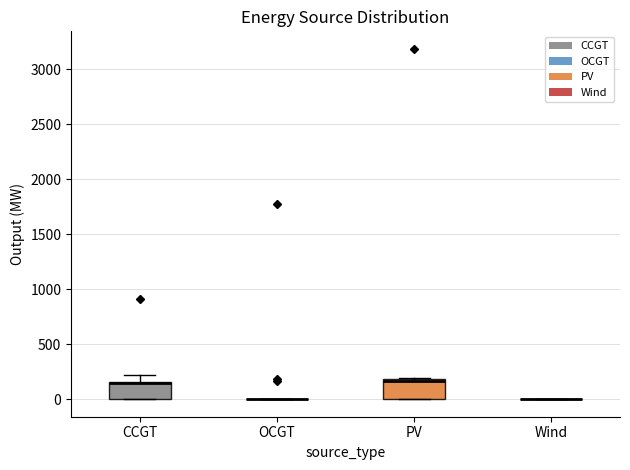

Reading left to right, read every box against the y-axis: the position of its median line, the range the box covers, and the ends of its whiskers. The values are not printed on the chart, so give them approximately, as read against the axis.

CCGT: median 150 (drawn on the box's upper edge), box 0 to 150, whiskers 0 to 200
OCGT: box collapsed to a line at 0, whiskers 0 to 0
PV: median 150, box 0 to 200, whiskers 0 to 200
Wind: box collapsed to a line at 0, whiskers 0 to 0